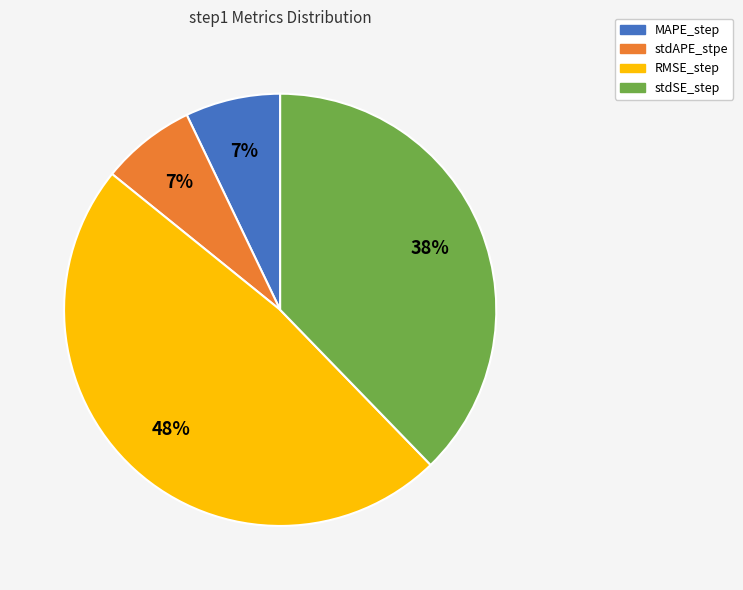

Count the number of slices in the pie.

4